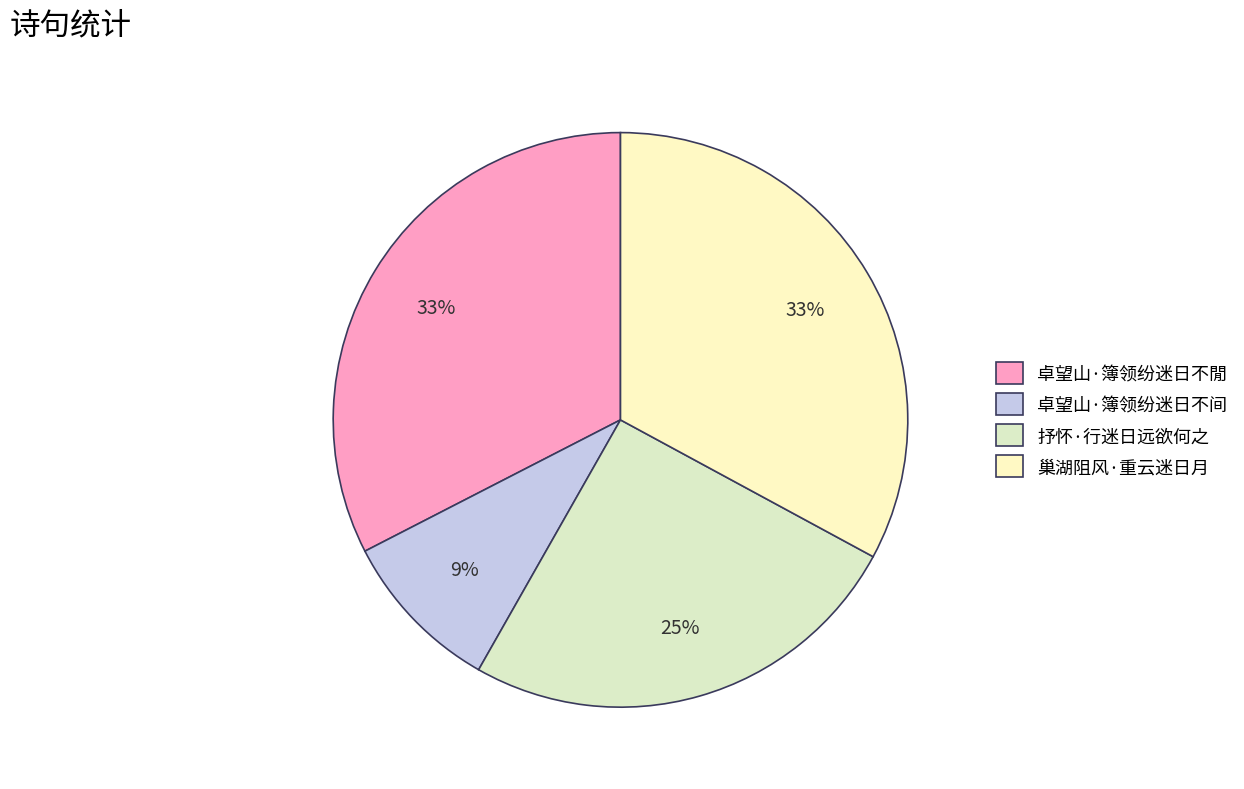

How many segments does this pie chart have?

4